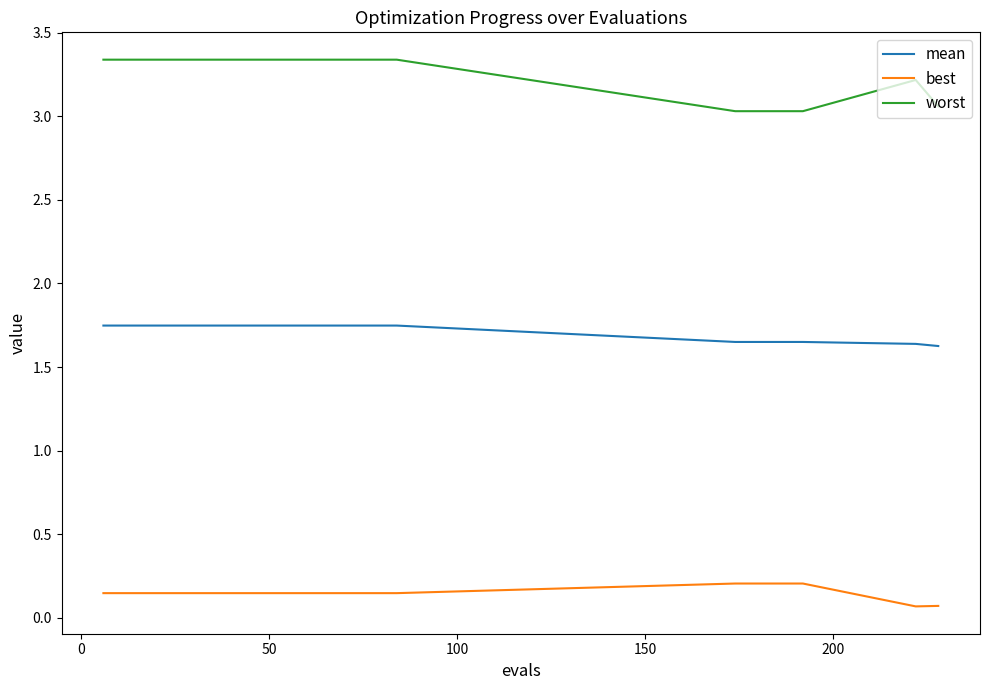

True or false: mean and worst cross at least once.

False